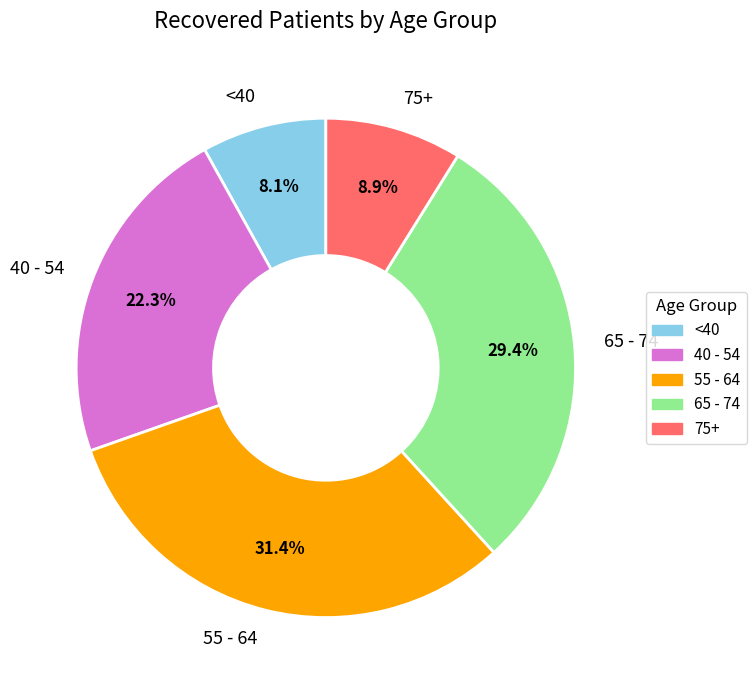

Do 65 - 74 and 75+ together represent more than half of the pie?

No